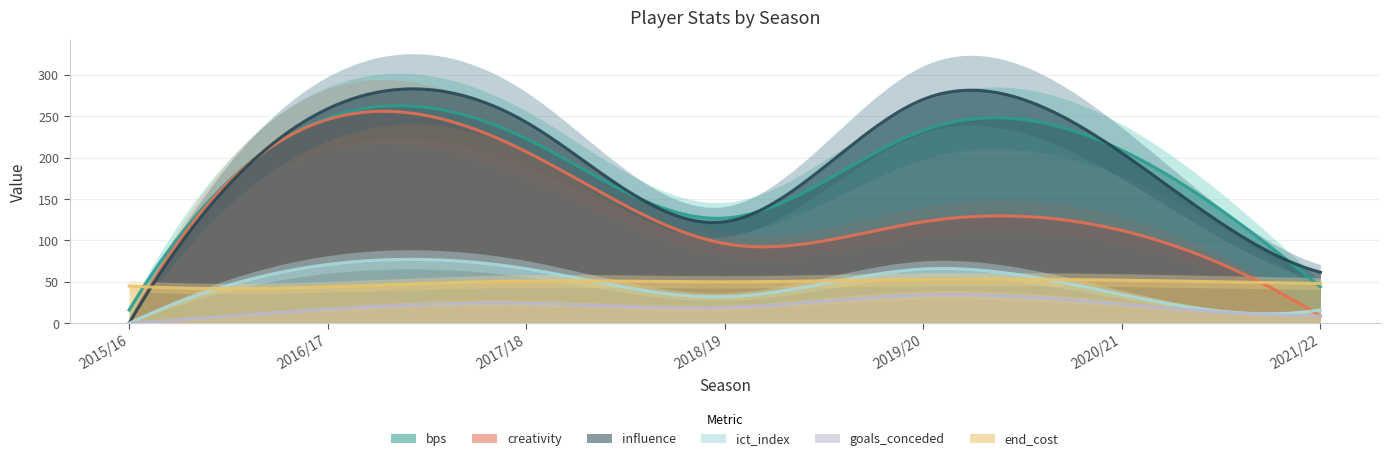

Count the number of categories in the chart.

7